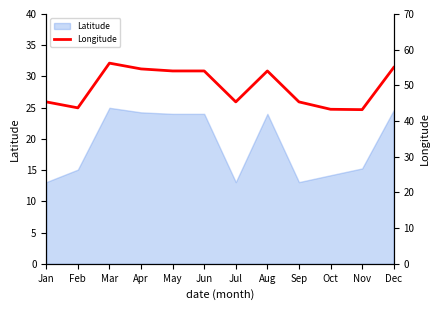

True or false: the data shows 43.2 at Nov.

True